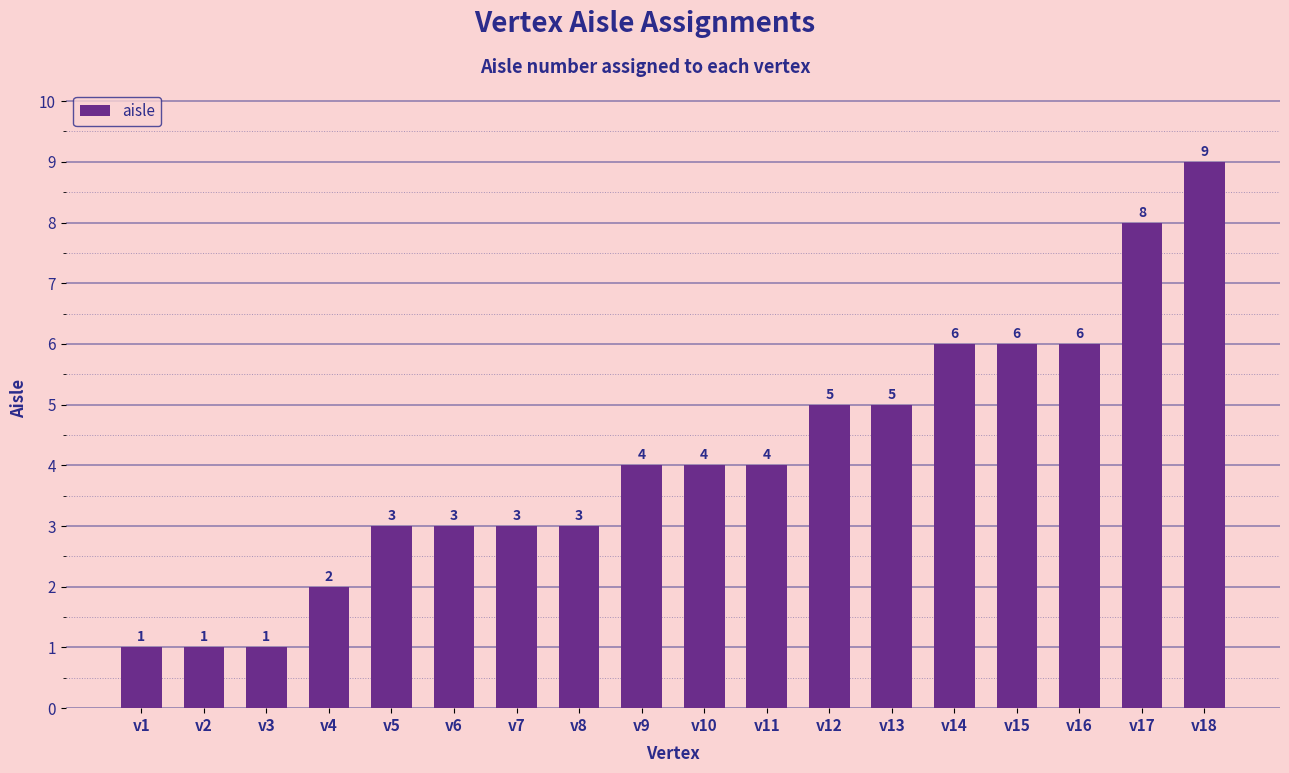

True or false: the data shows 2 at v8.

False